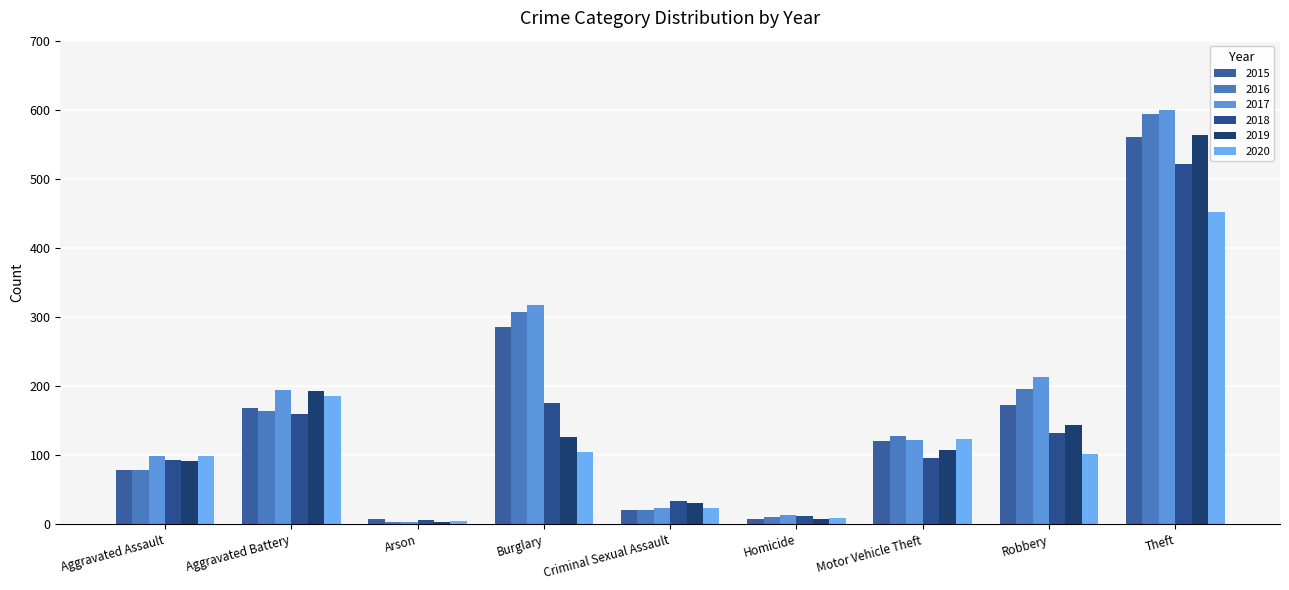

Which series has the largest range (max minus min)?

2017